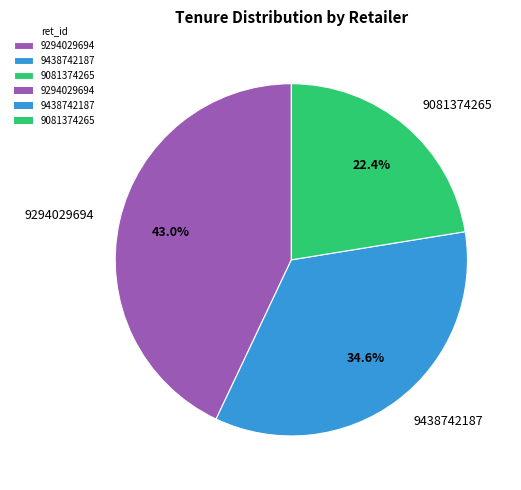

Does any single category account for the majority?

No